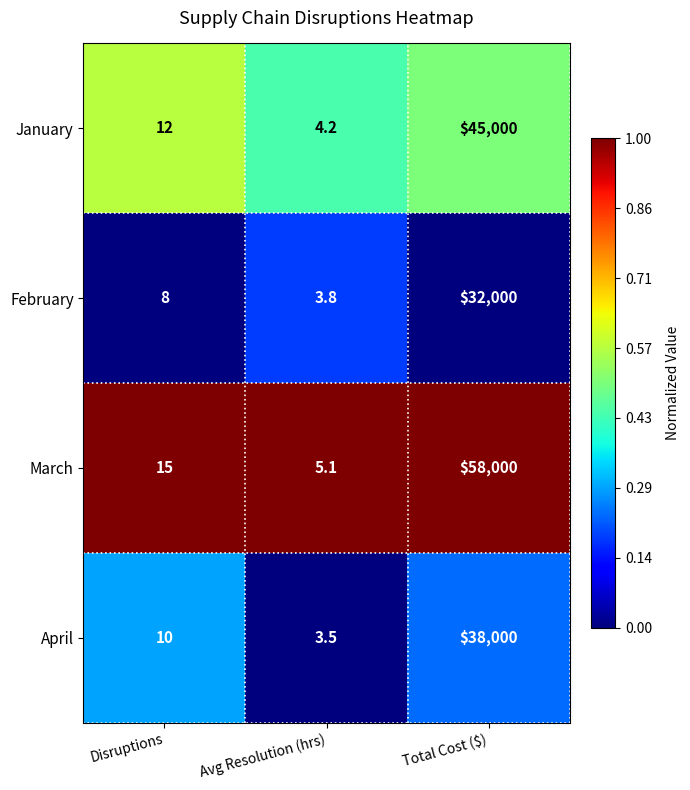

Rank the series by their maximum value, from lowest to highest.

February, April, January, March